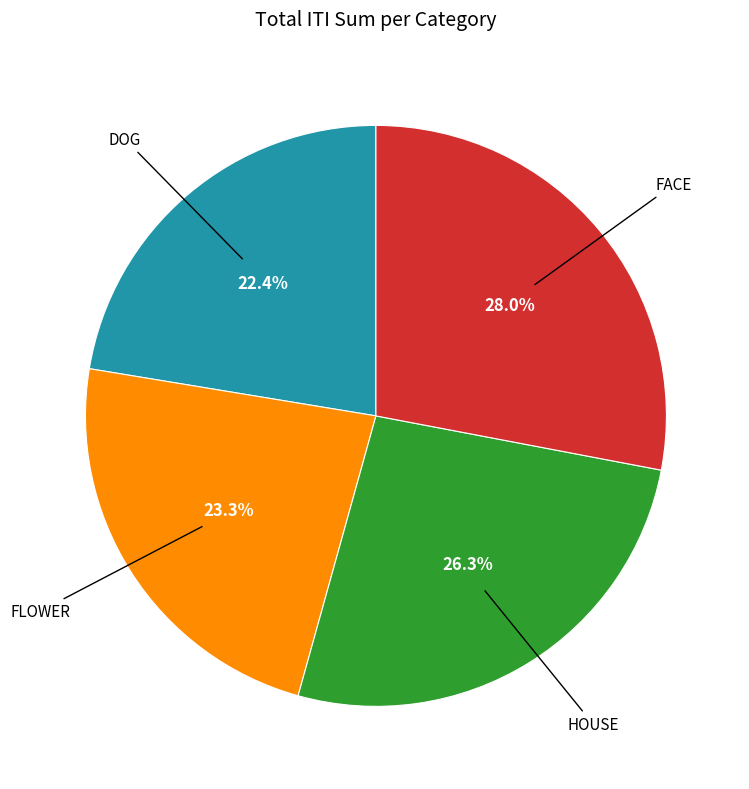

To the nearest percent, what is the difference between the largest and smallest slice percentages?

6%